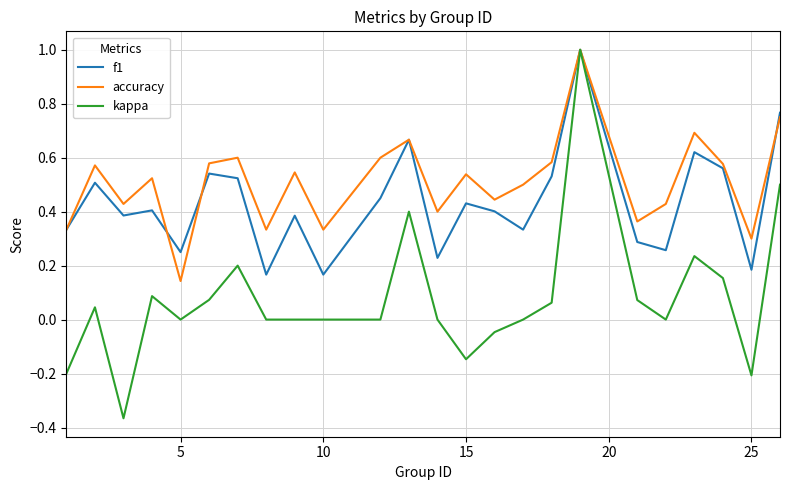

List the series in order of their overall mean, lowest first.

kappa, f1, accuracy